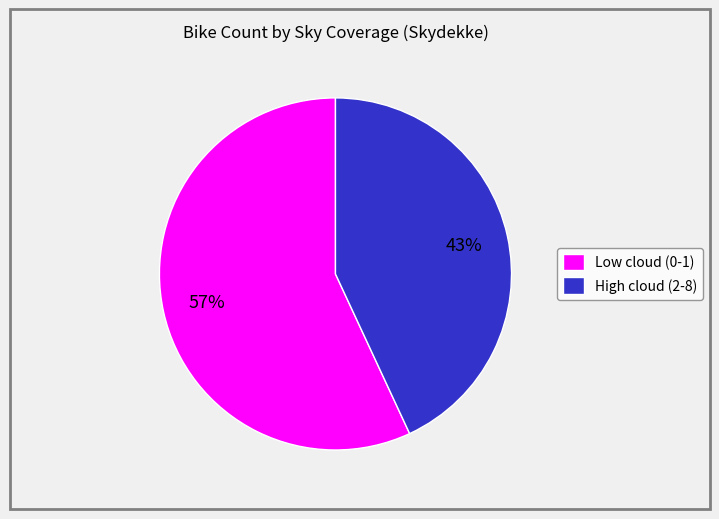

Count the number of slices in the pie.

2